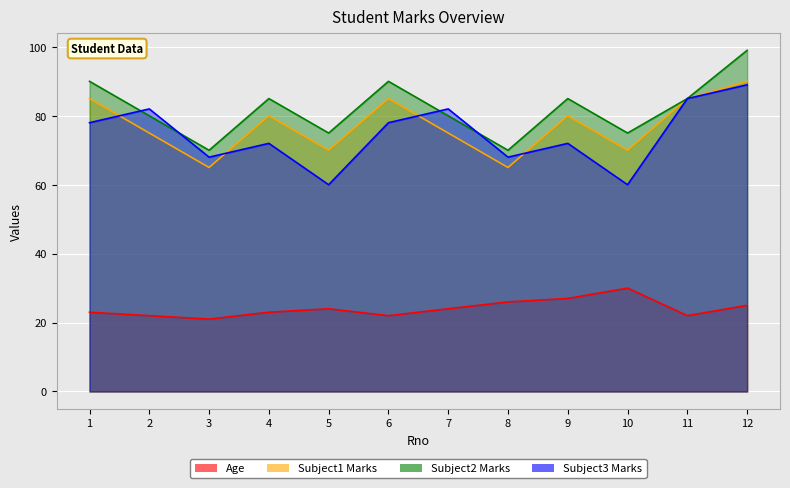

Where is Age nearest to the value 25?

12